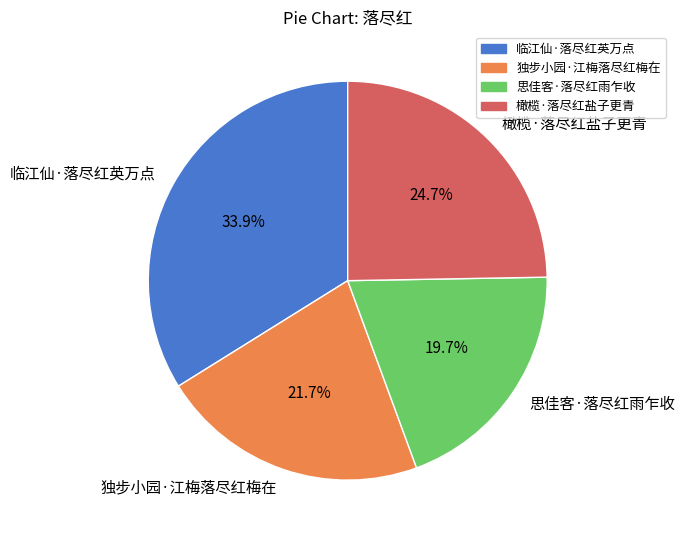

The 独步小园·江梅落尽红梅在 slice represents 15% of the pie. True or false?

False